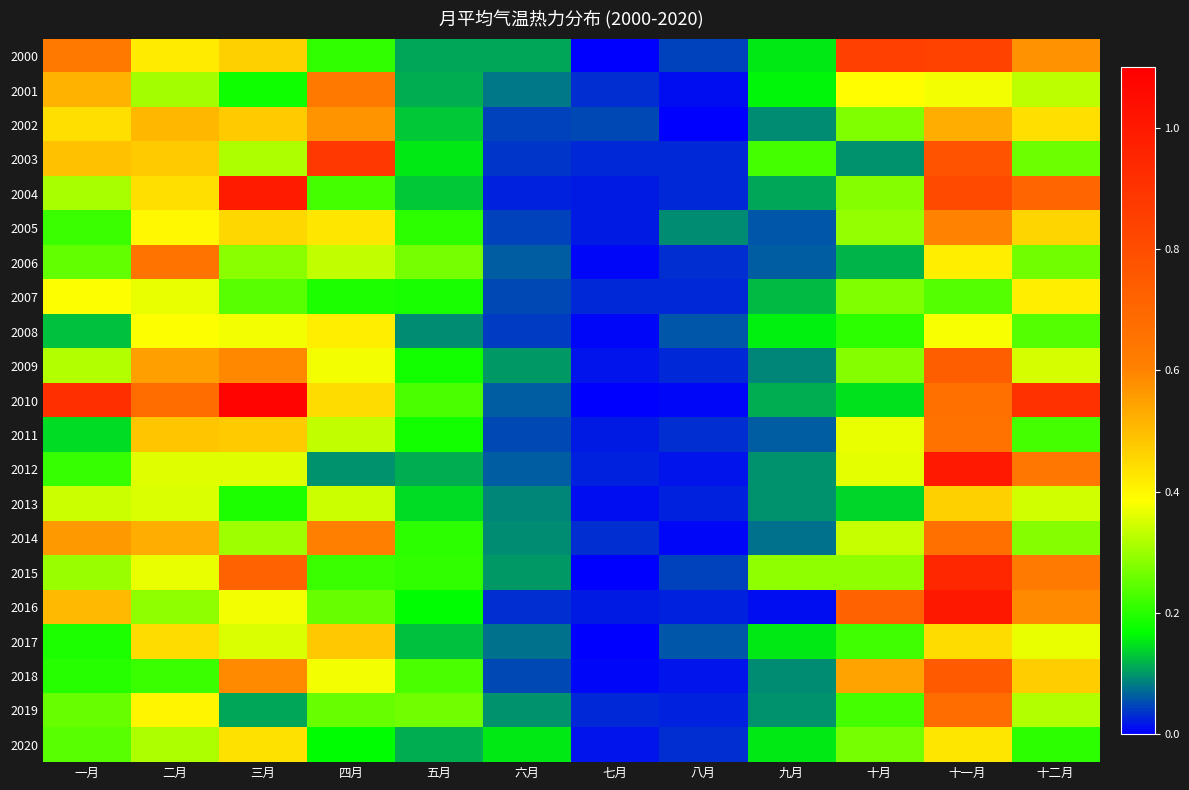

At which category is the sum across all series the highest?

十一月